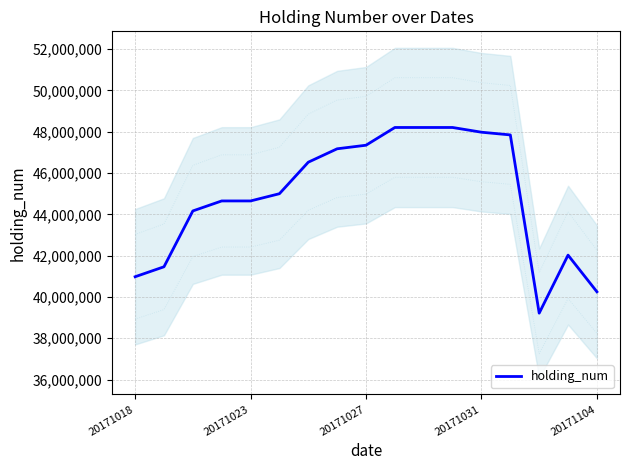

Between 13 and 5, which is larger?

13